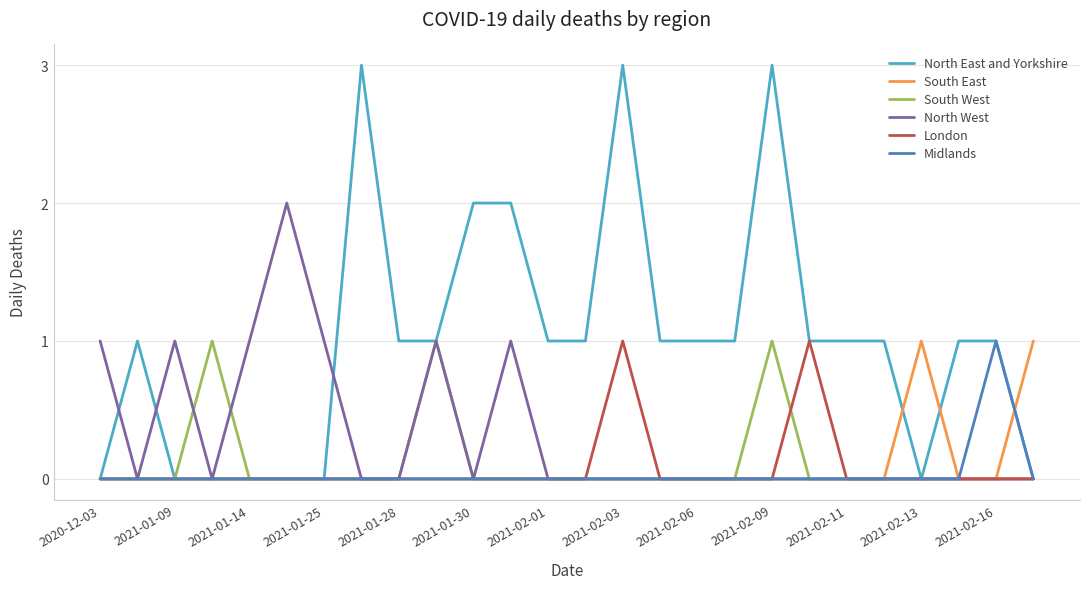

Reading left to right, list all the values displayed in this chart.

North East and Yorkshire: 0	1	0	0	0	0	0	3	1	1	2	2	1	1	3	1	1	1	3	1	1	1	0	1	1	0
South East: 0	0	0	0	0	0	0	0	0	0	0	0	0	0	0	0	0	0	0	0	0	0	1	0	0	1
South West: 0	0	0	1	0	0	0	0	0	1	0	0	0	0	0	0	0	0	1	0	0	0	0	0	0	0
North West: 1	0	1	0	1	2	1	0	0	1	0	1	0	0	0	0	0	0	0	0	0	0	0	0	0	0
London: 0	0	0	0	0	0	0	0	0	0	0	0	0	0	1	0	0	0	0	1	0	0	0	0	0	0
Midlands: 0	0	0	0	0	0	0	0	0	0	0	0	0	0	0	0	0	0	0	0	0	0	0	0	1	0